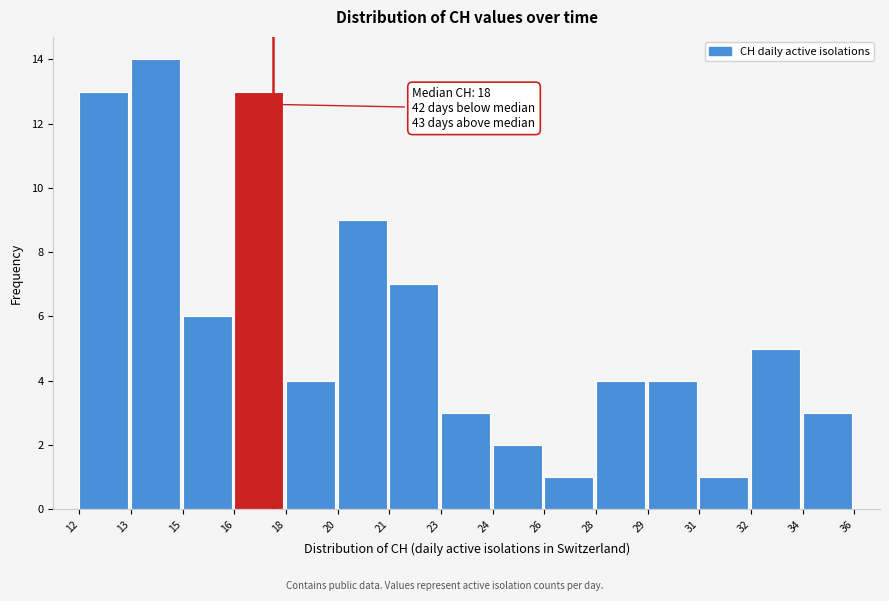

Reading left to right, list all the values displayed in this chart.

13	14	6	13	4	9	7	3	2	1	4	4	1	5	3